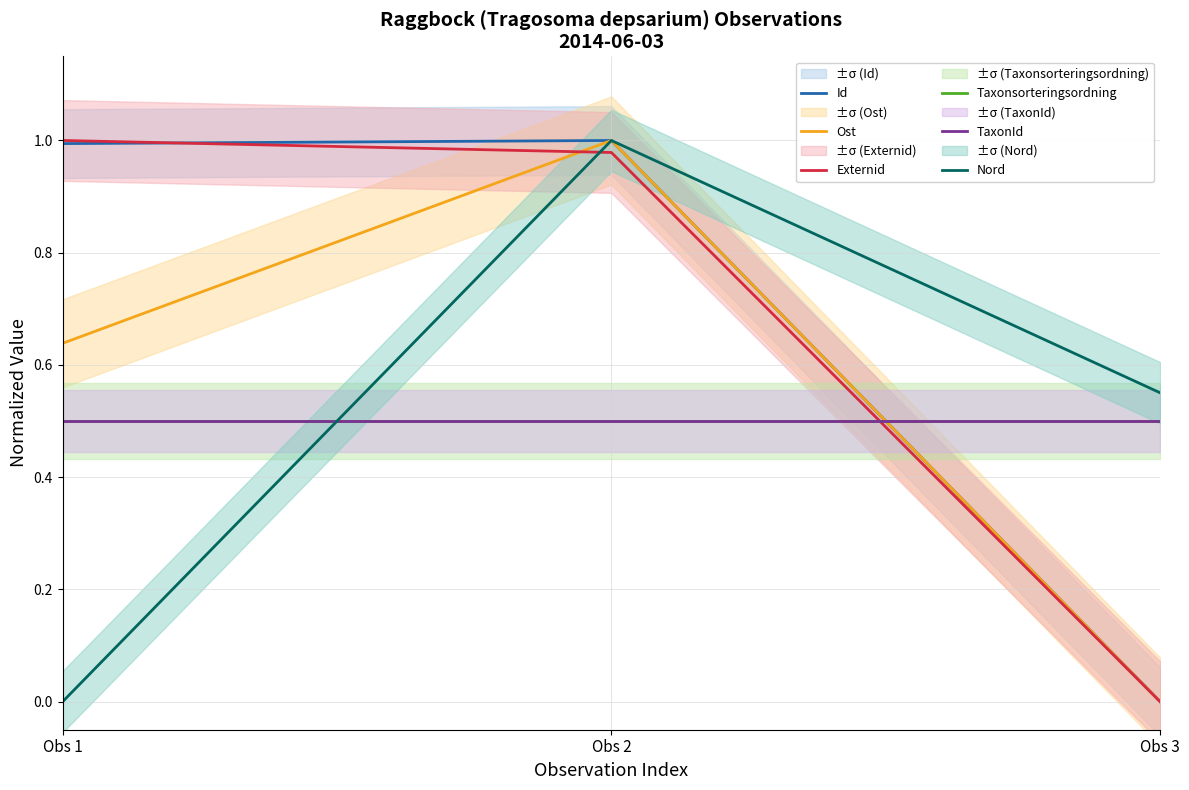

Is it true that Id equals 1.0 at Obs 1?

True